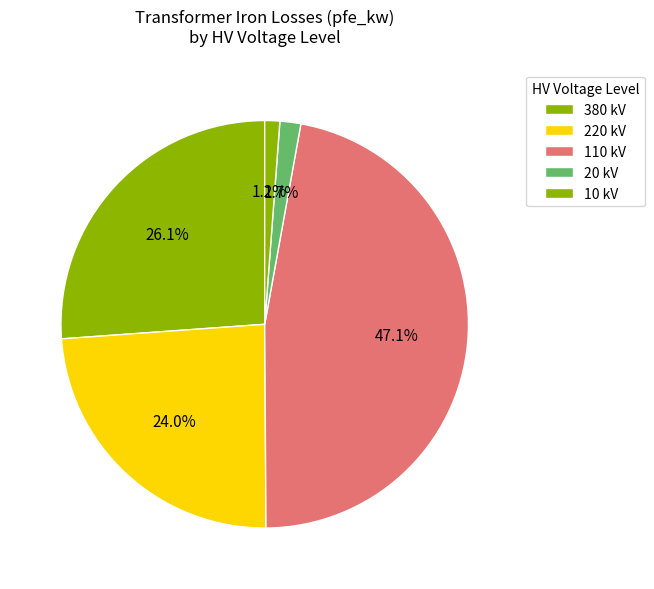

How many slices are in this pie chart?

5